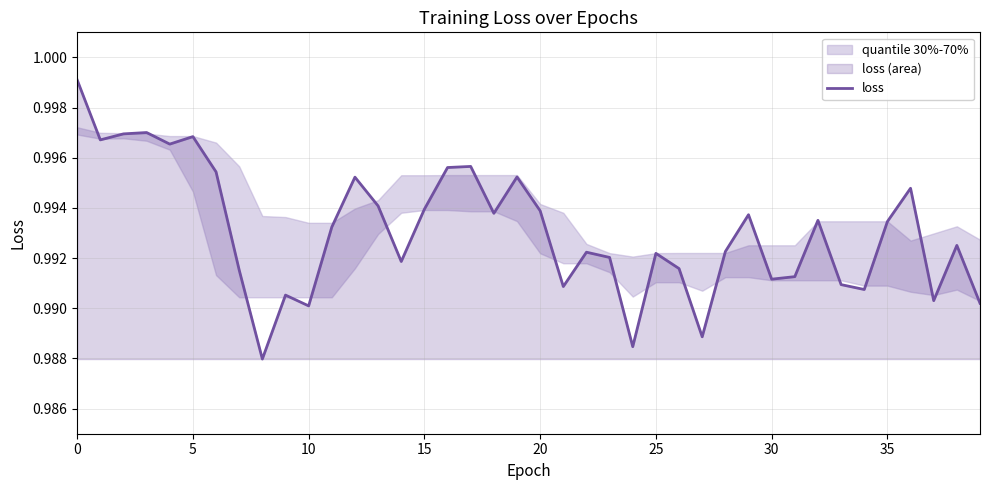

How many points are higher than both their immediate neighbors (excluding endpoints)?

12